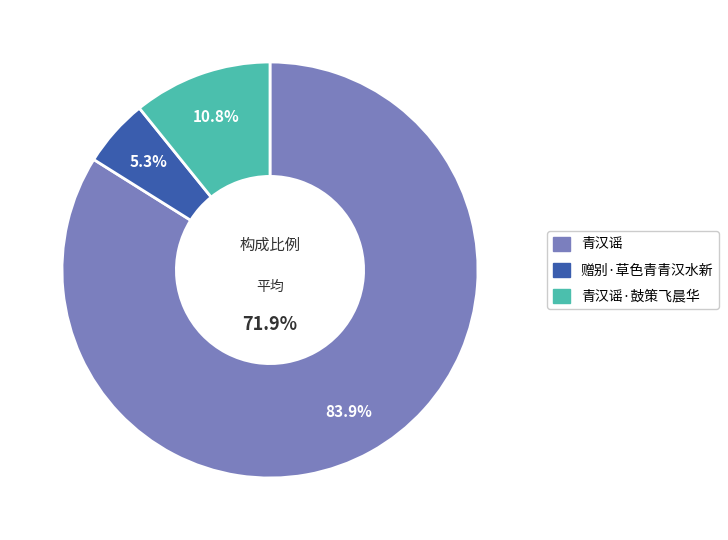

Combined, do 青汉谣·鼓策飞晨华 and 青汉谣 account for over 50%?

Yes